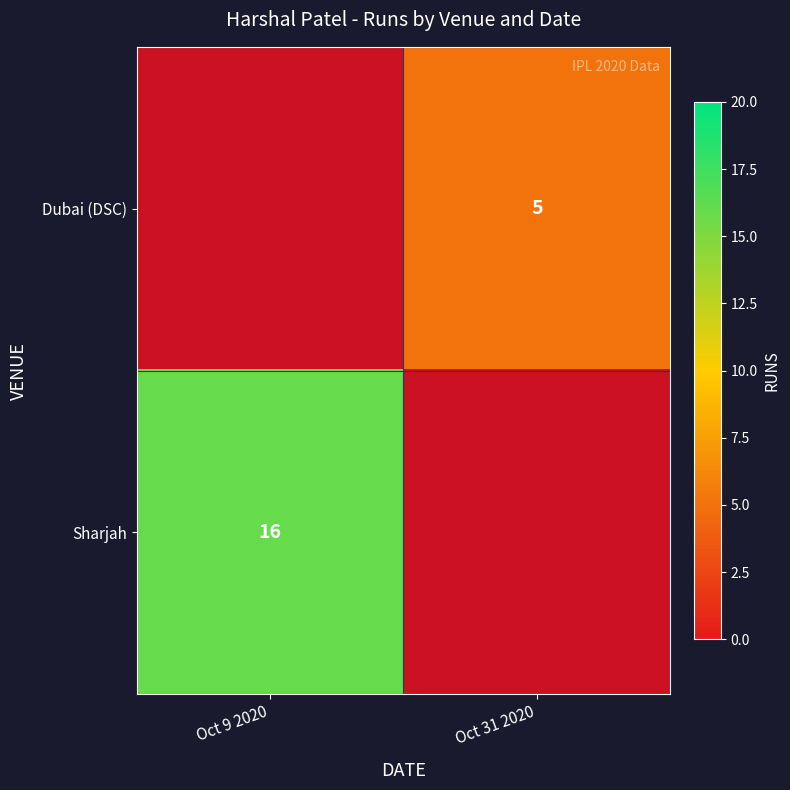

The Dubai (DSC) series shows 5 at Oct 31 2020. True or false?

True